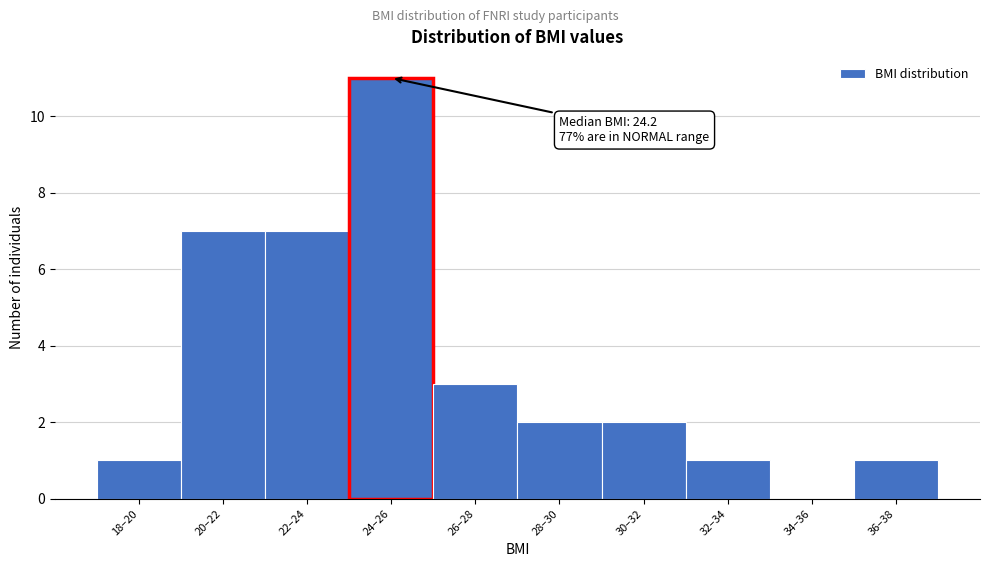

Reading left to right, list all the values displayed in this chart.

18–20=1	20–22=7	22–24=7	24–26=11	26–28=3	28–30=2	30–32=2	32–34=1	34–36=0	36–38=1